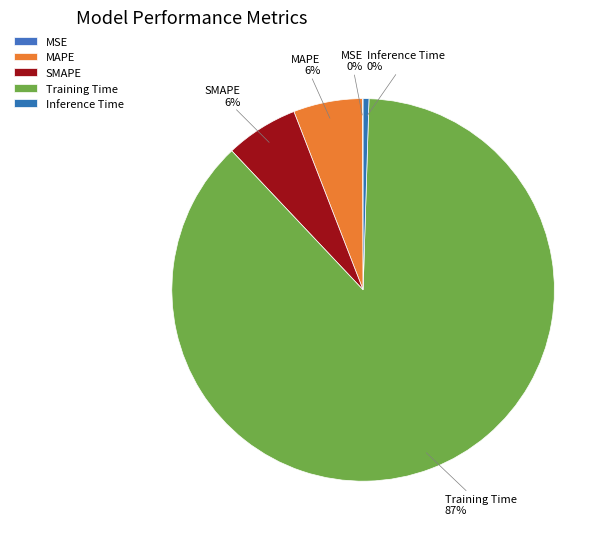

To the nearest percent, what is the average slice percentage?

20%